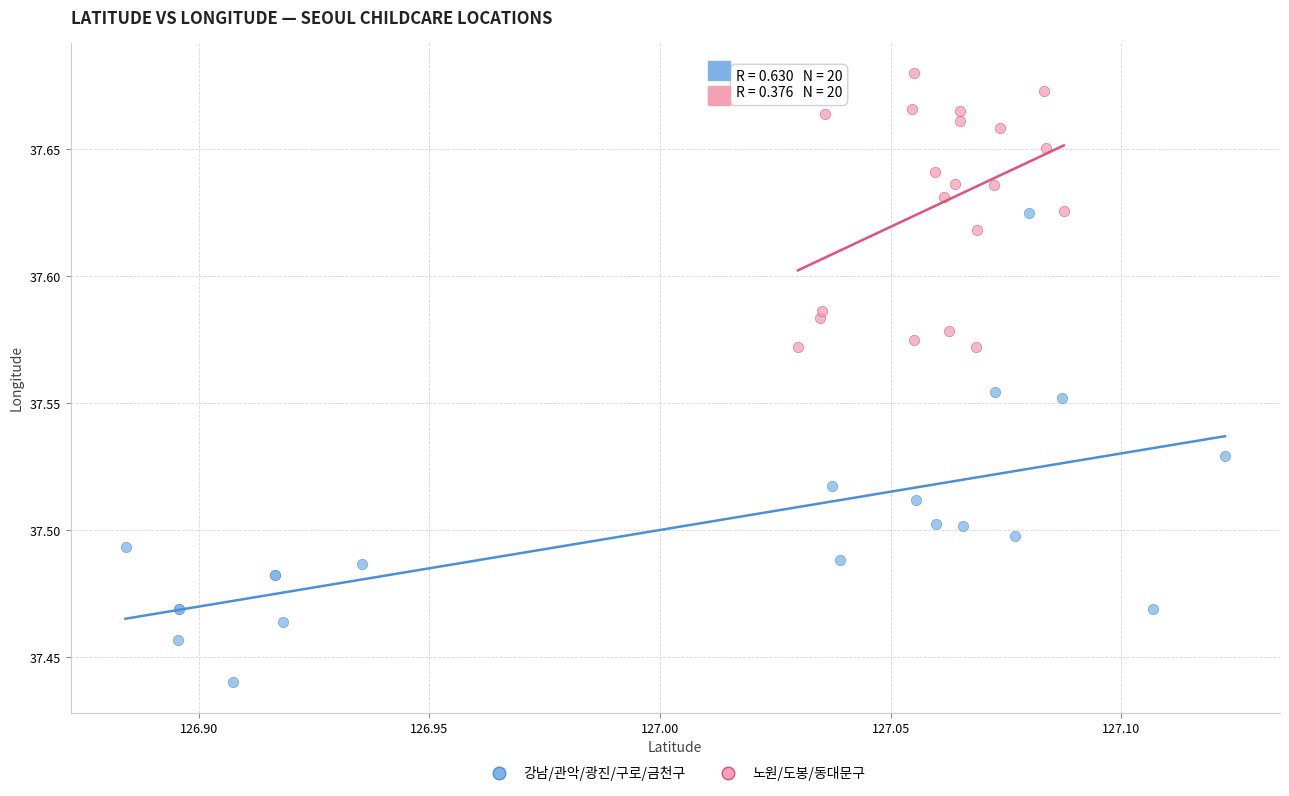

Which series has the largest Y range (max minus min)?

강남/관악/광진/구로/금천구